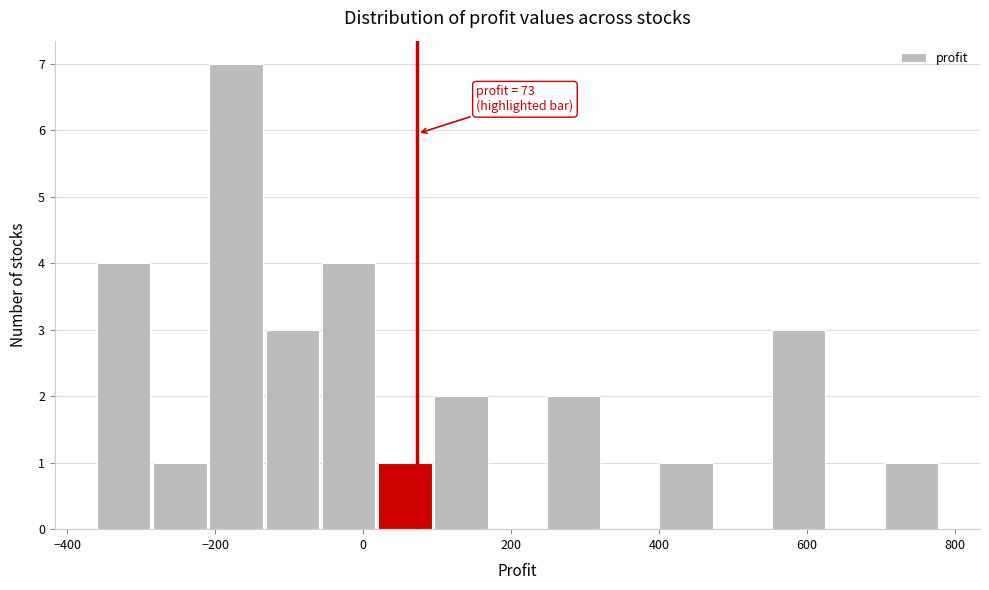

Read against the x-axis, roughly where is the centre of the tallest bar?

-180